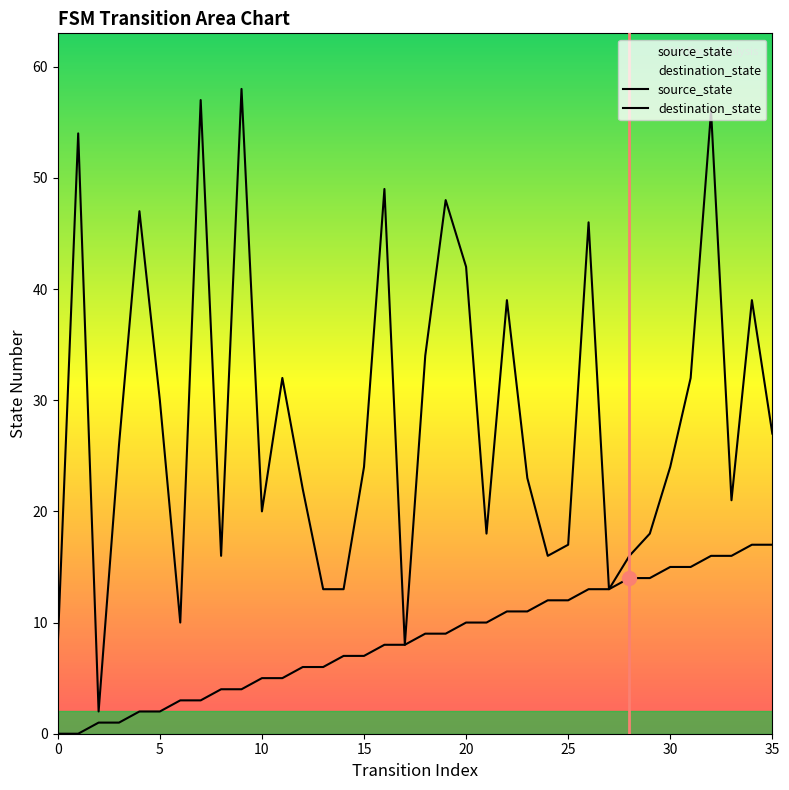

Which category has the highest value in the source_state series?

34